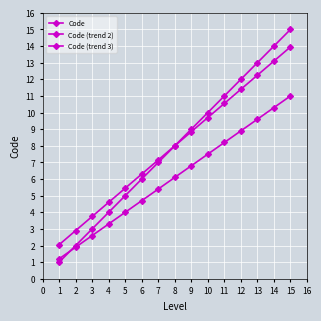

What is the sum of all Code values?

120.0